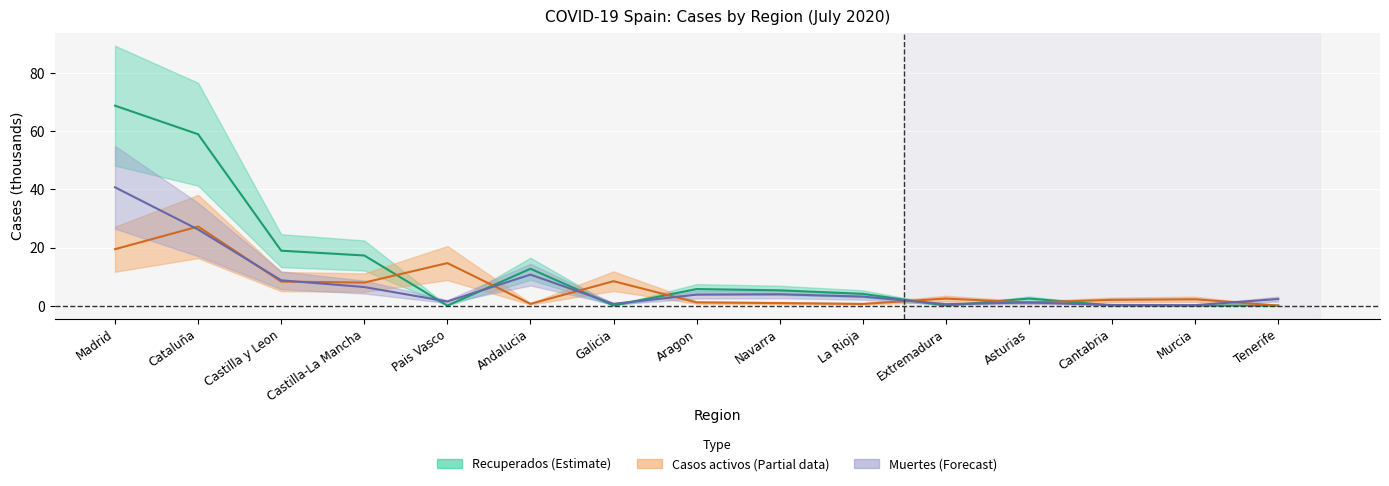

Which has a higher value, Galicia or Pais Vasco?

Galicia